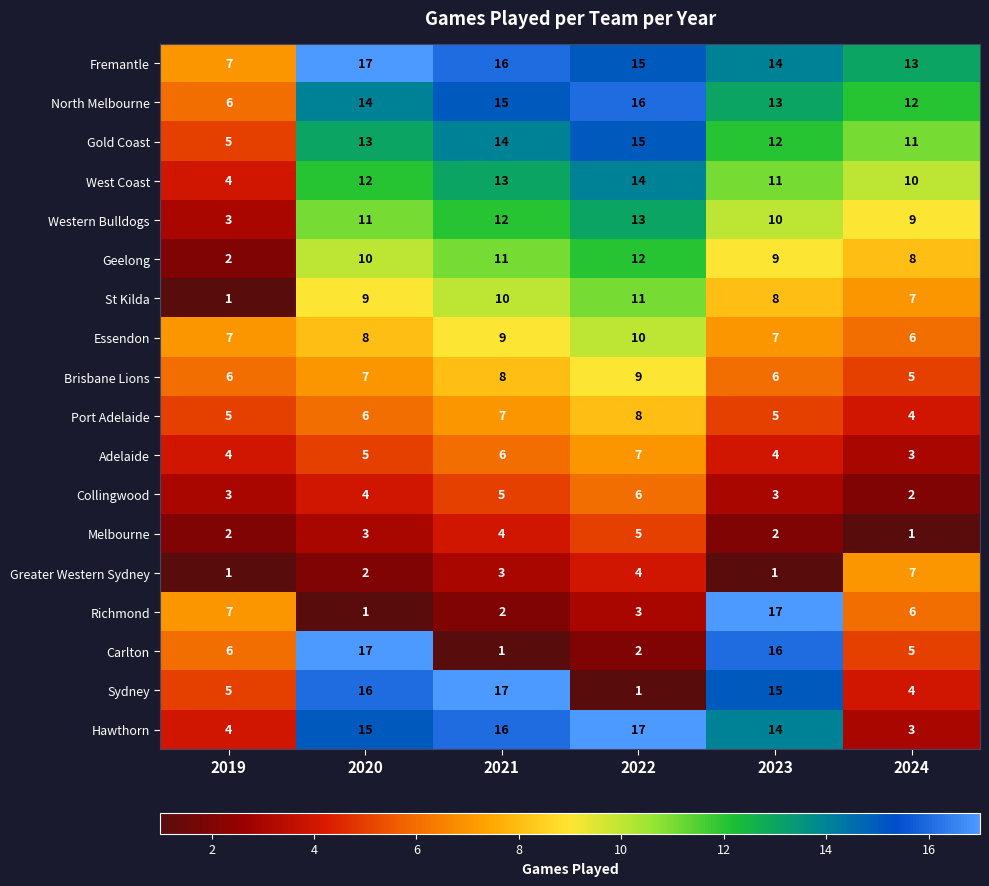

What is the minimum value for Hawthorn?

3